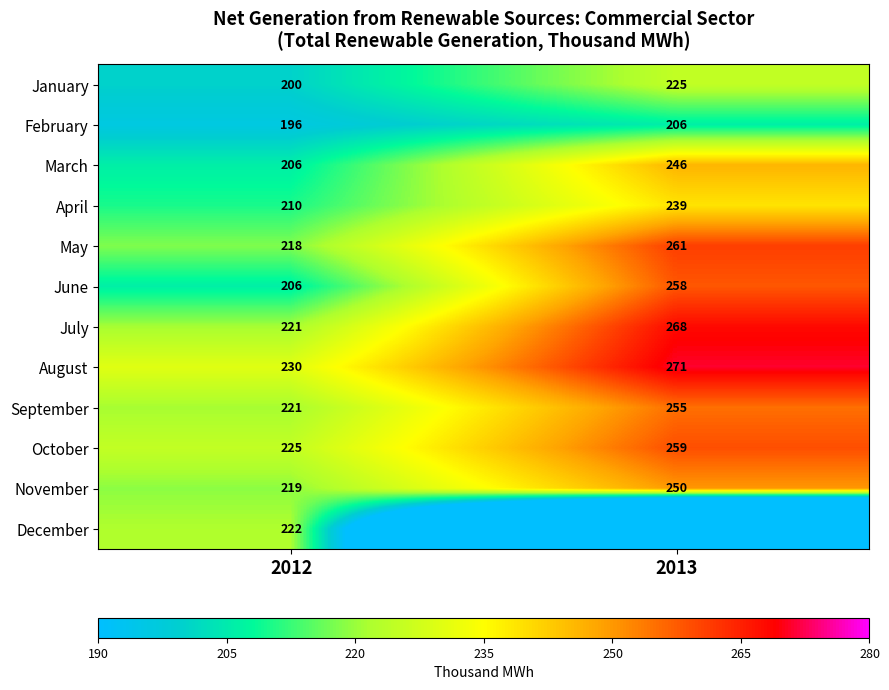

How many distinct data groups are displayed?

12